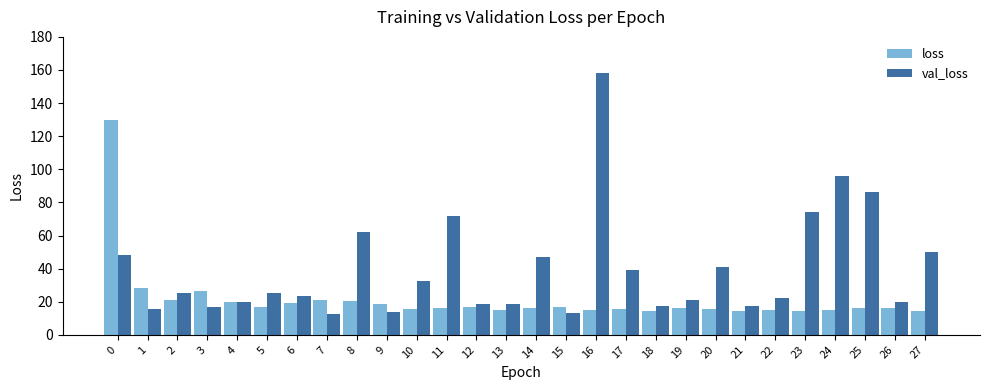

What is the total value across all series at 26?

36.1